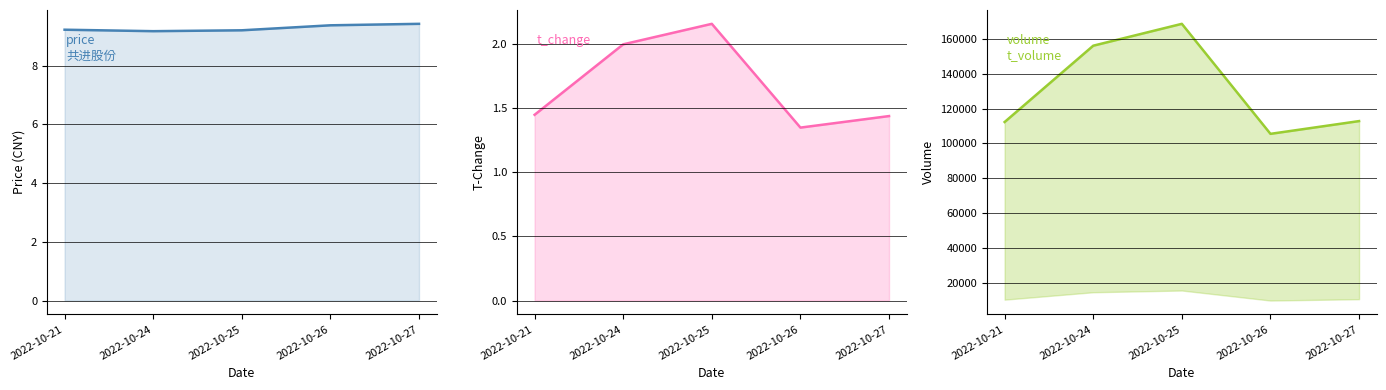

Reading left to right, transcribe all the data shown in this chart.

price: 2022-10-21=9.2	2022-10-24=9.2	2022-10-25=9.2	2022-10-26=9.4	2022-10-27=9.4
t_change: 2022-10-21=1.4	2022-10-24=2.0	2022-10-25=2.2	2022-10-26=1.4	2022-10-27=1.4
volume: 2022-10-21=112287.0	2022-10-24=156063.0	2022-10-25=168608.0	2022-10-26=105495.0	2022-10-27=112813.0